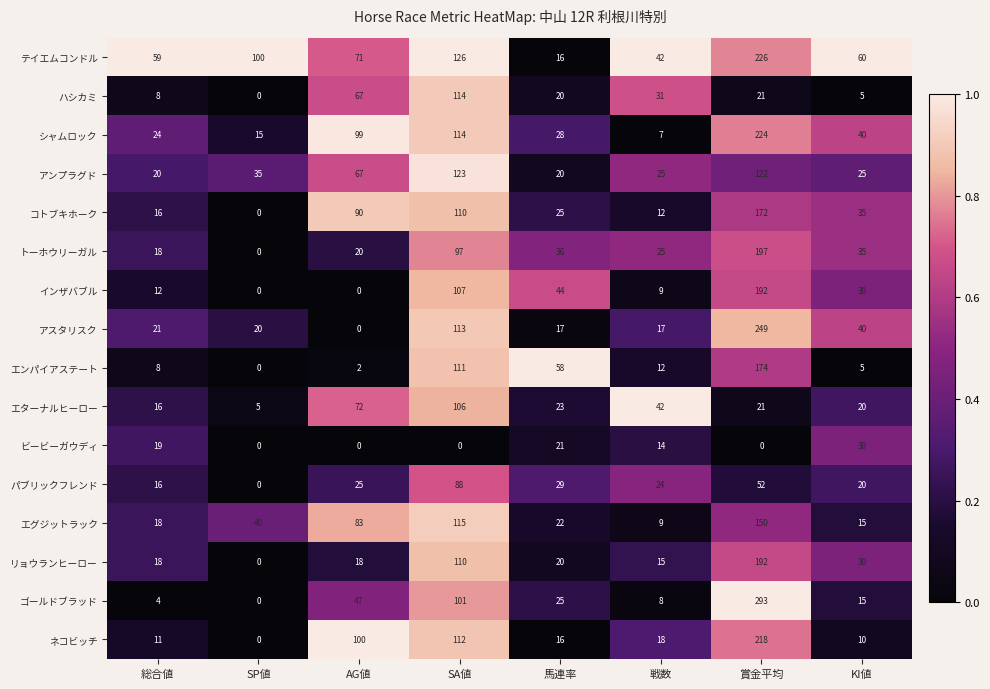

What is the total value across all series at SP値?

215